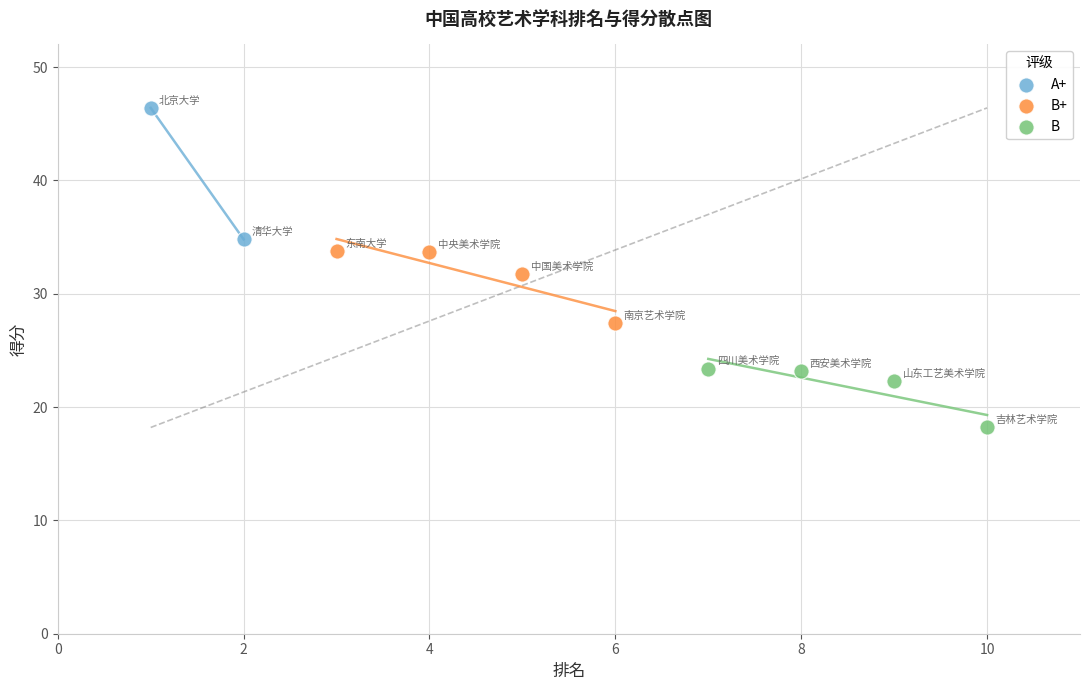

Which series reaches the minimum Y coordinate?

B